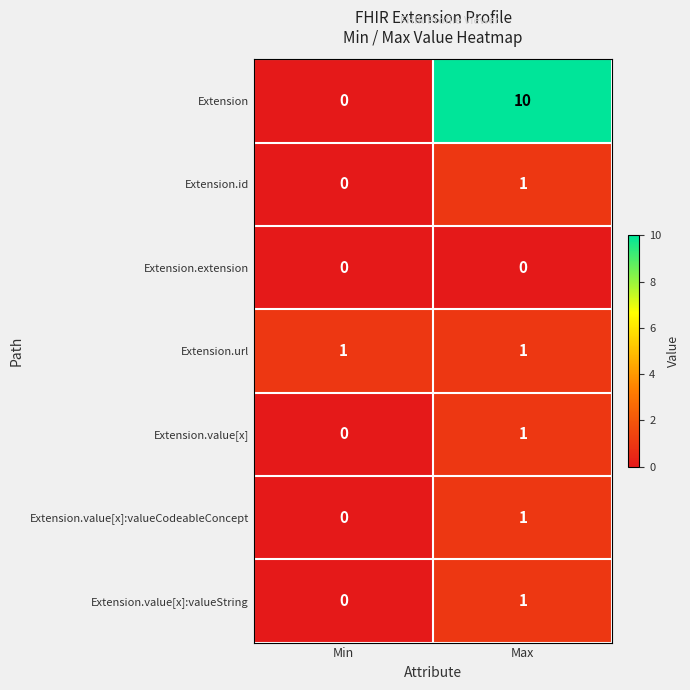

Is it true that Extension.url equals 1 at Min?

True